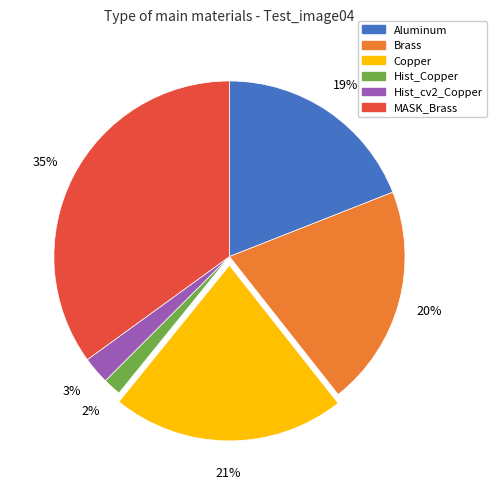

Do MASK_Brass and Copper together represent more than half of the pie?

Yes